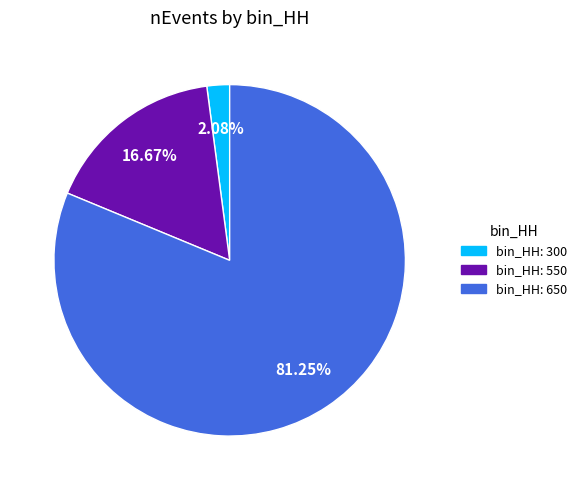

Is there a majority slice in this chart?

Yes